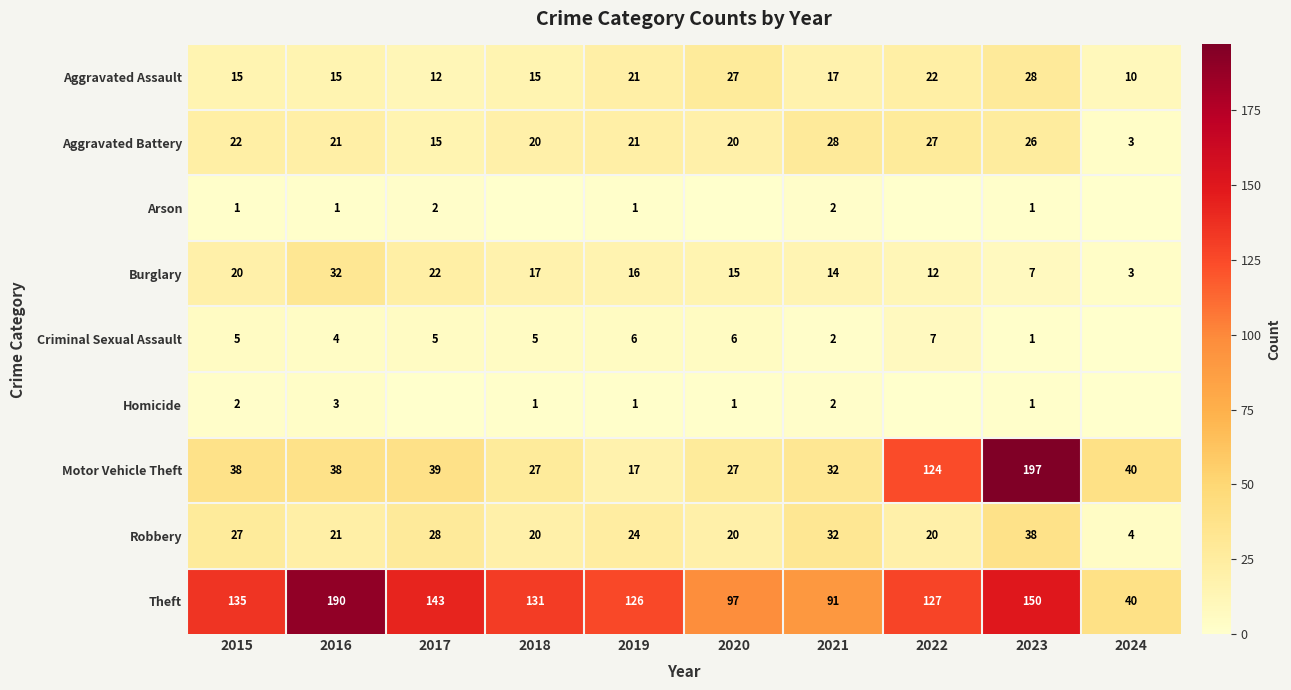

True or false: Robbery has a value of 32 at 2021.

True